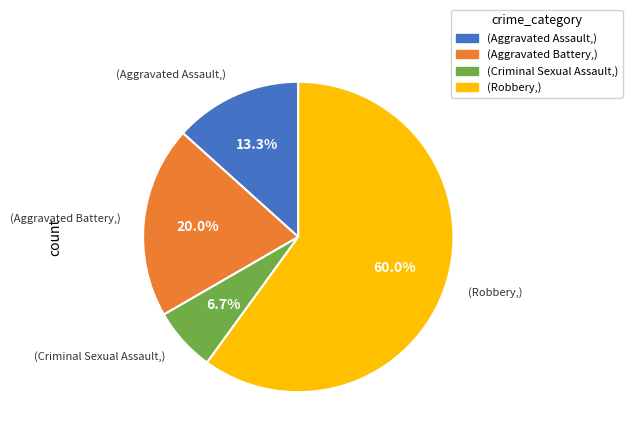

Is there any slice that represents more than half of the pie?

Yes